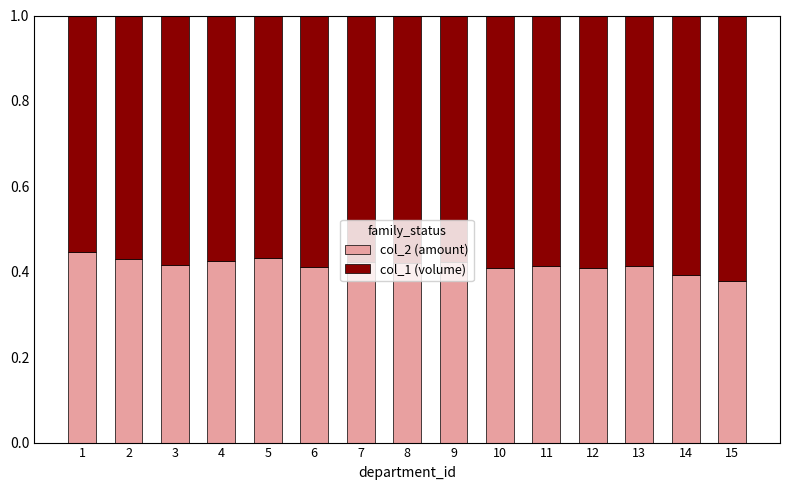

Count the col_2 (amount) values in the range 0 to 1.

15